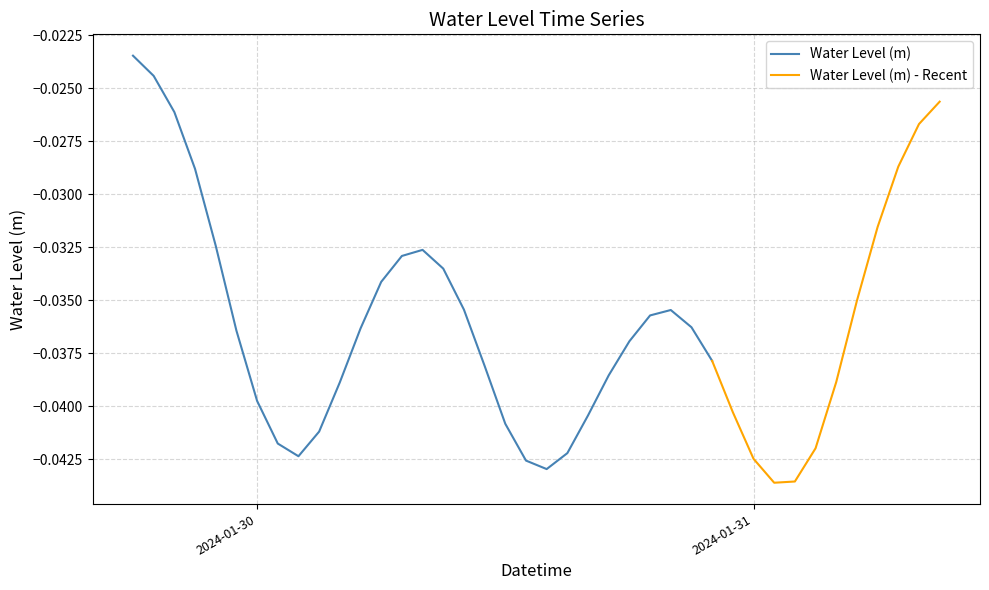

Count the number of categories in the chart.

40